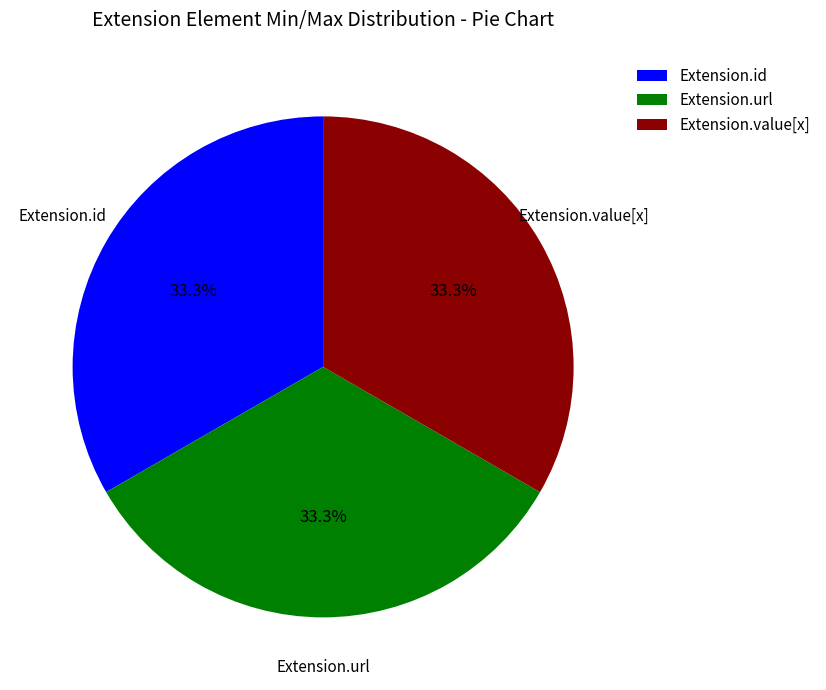

Approximately how many times larger is the value at Extension.url compared to Extension.value[x]?

1.0